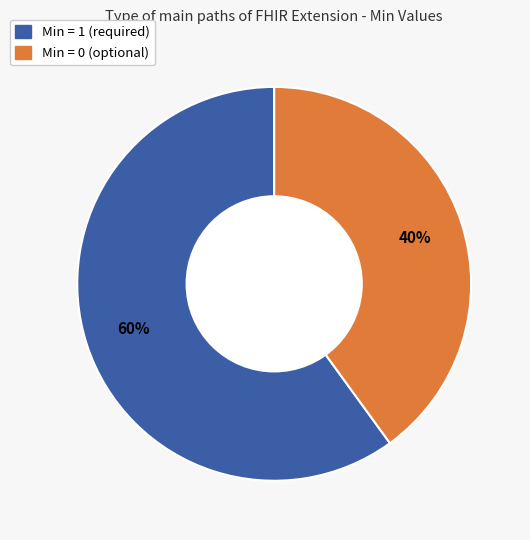

Combined, do Min = 1 (required) and Min = 0 (optional) account for over 50%?

Yes